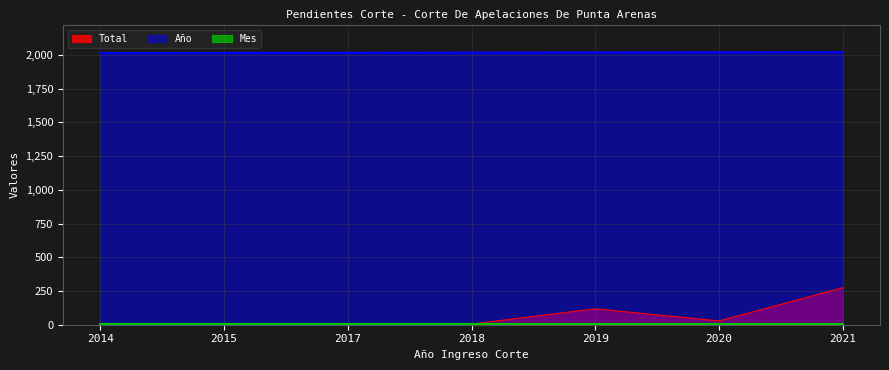

True or false: Total and Año intersect in this chart.

False